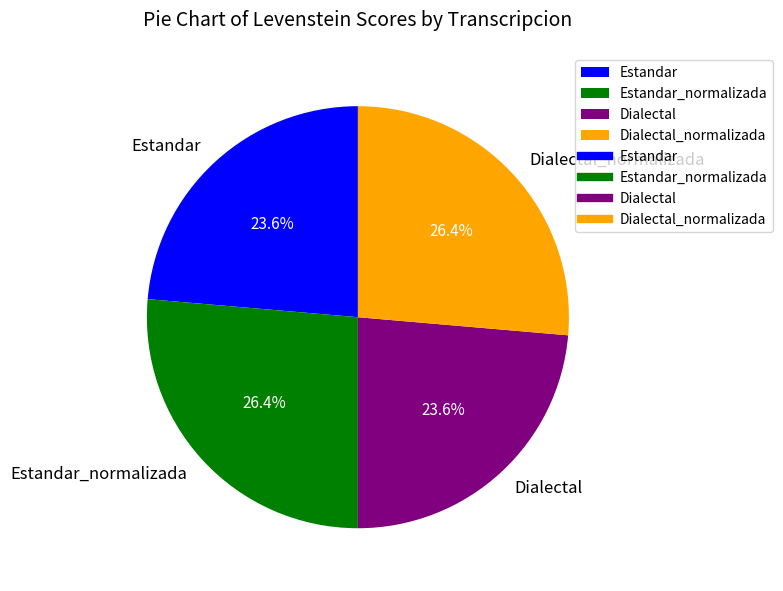

True or false: Dialectal_normalizada accounts for 26% of the total.

True